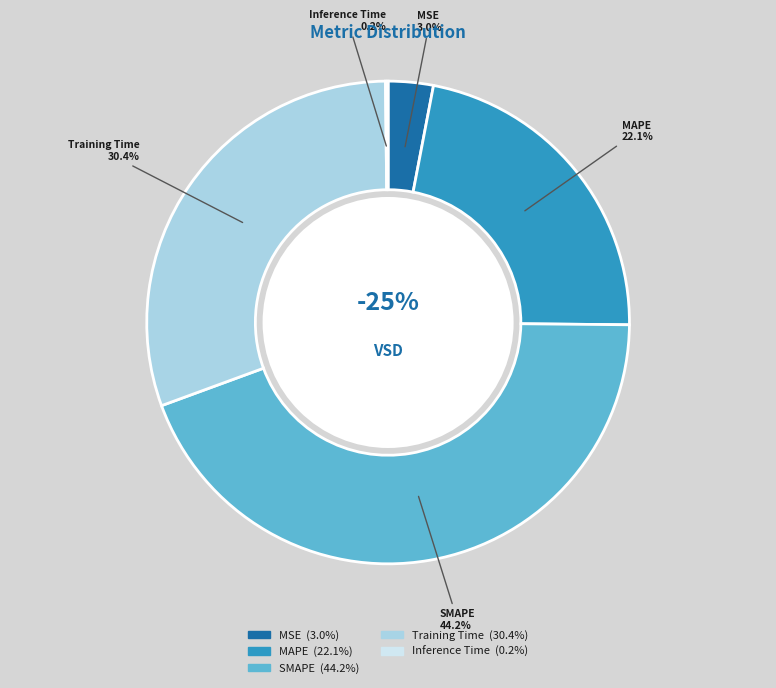

How many slices are in this pie chart?

5